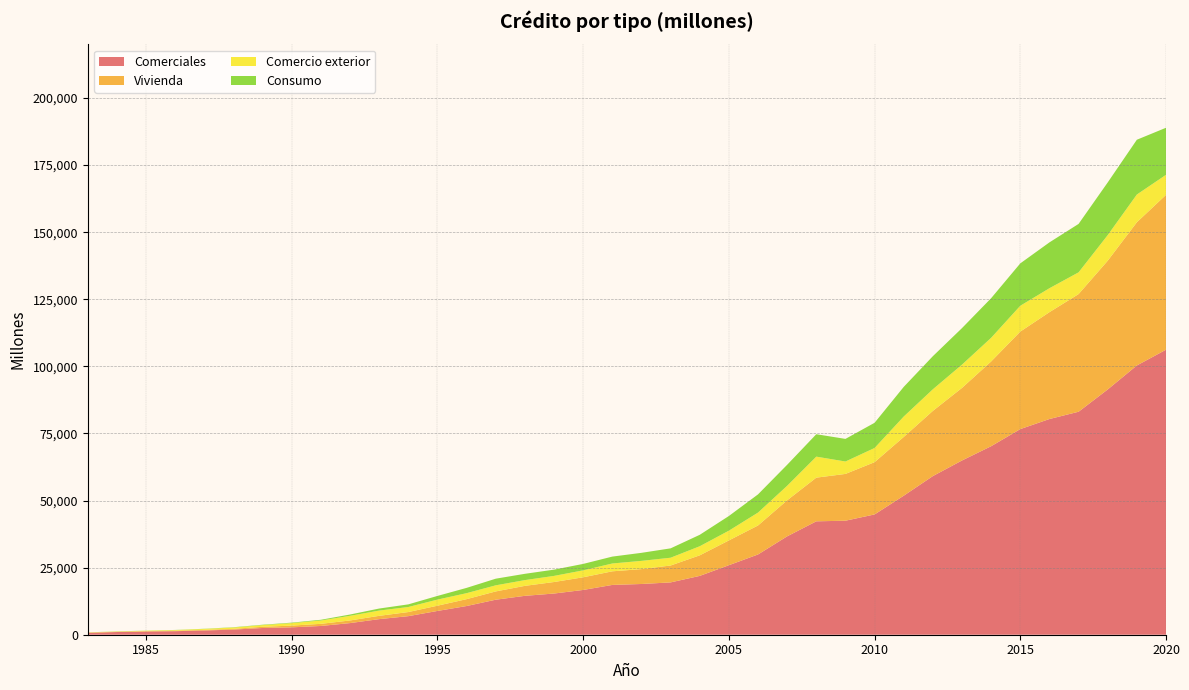

Reading left to right, transcribe all the data shown in this chart.

Comerciales: 701	1007	1189	1319	1578	1919	2511	2752	3262	4336	5814	6921	8860	10697	13053	14496	15352	16684	18558	18906	19497	21924	25907	29911	36669	42262	42490	44826	51806	59124	64939	70256	76629	80383	83099	91403	100349	106215
Vivienda: 78	114	147	185	235	274	441	647	797	980	1227	1529	1961	2558	3083	3718	4290	4722	5072	5548	6298	7659	9241	10800	13432	16275	17436	19481	21896	24294	27049	31579	36338	39819	43842	47976	53363	57706
Comercio exterior: 73	79	158	230	339	493	624	928	1241	1737	1960	1882	2271	2232	2274	2141	2278	2581	2914	3066	2901	3388	3628	4806	5403	7828	4624	5284	7604	8052	8668	8820	9626	8922	8102	9539	10332	7464
Consumo: 30	49	36	48	70	107	149	177	271	476	757	981	1367	1970	2474	2344	2334	2401	2571	2996	3491	4261	5468	6786	7827	8357	8424	9391	11054	12333	13615	14761	15792	17084	18048	19631	20417	17535